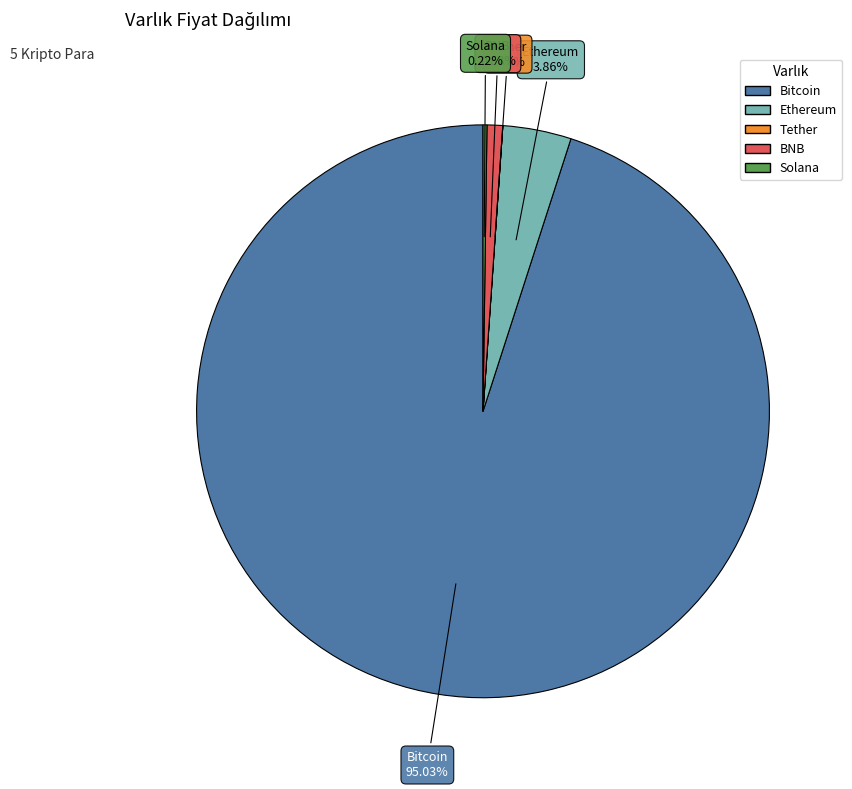

Which category has the biggest portion of the pie?

Bitcoin